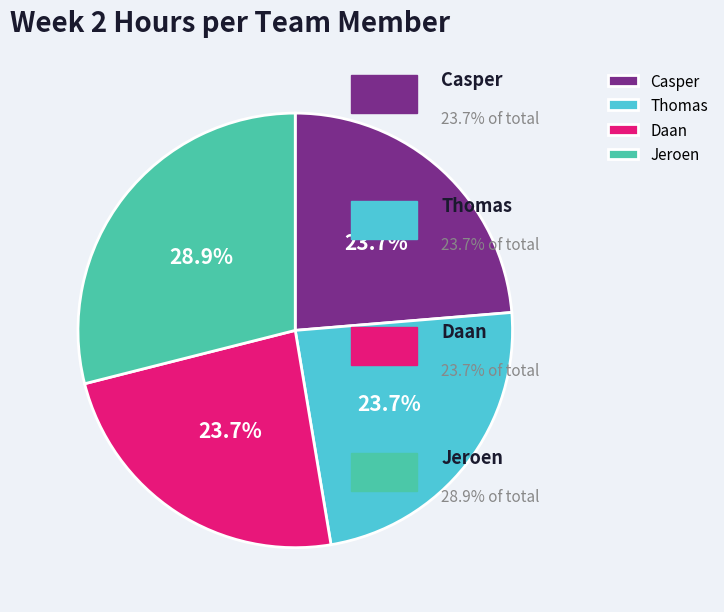

Does Daan represent more than half of the total?

No